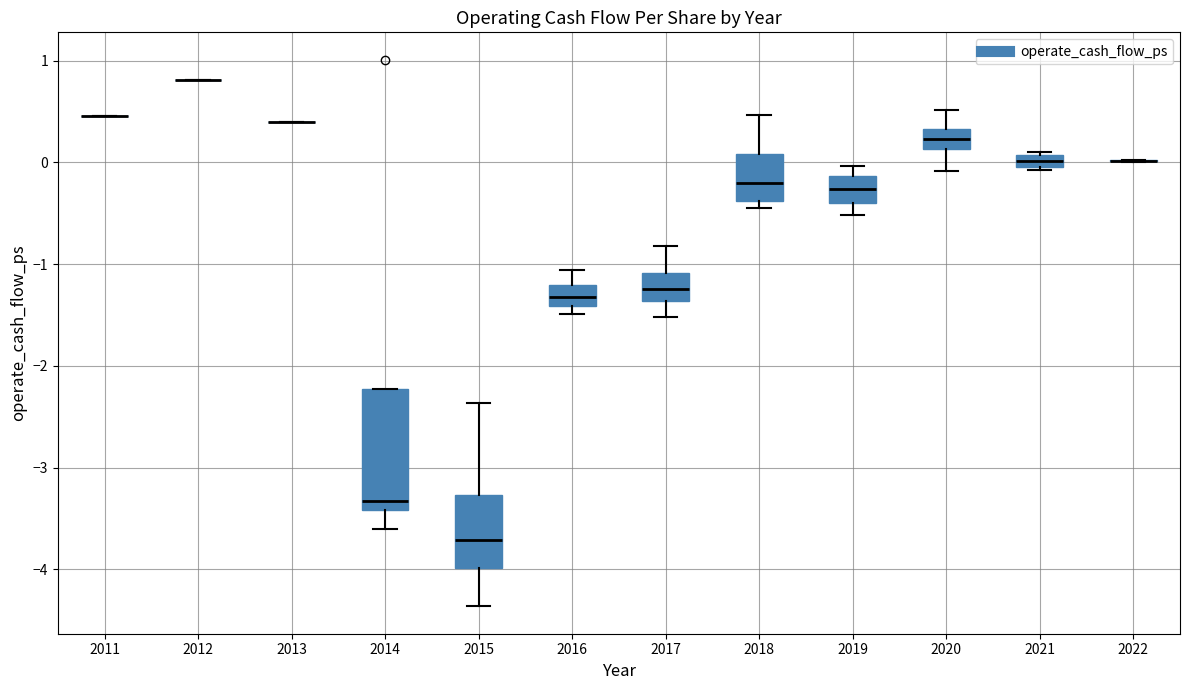

Which box is the tallest, from its lower edge to its upper edge?

2014